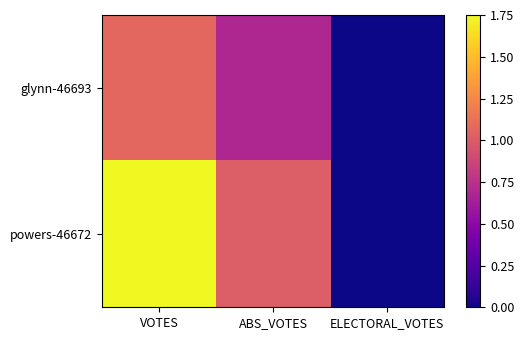

Rank the series by their maximum value, from highest to lowest.

powers-46672, glynn-46693